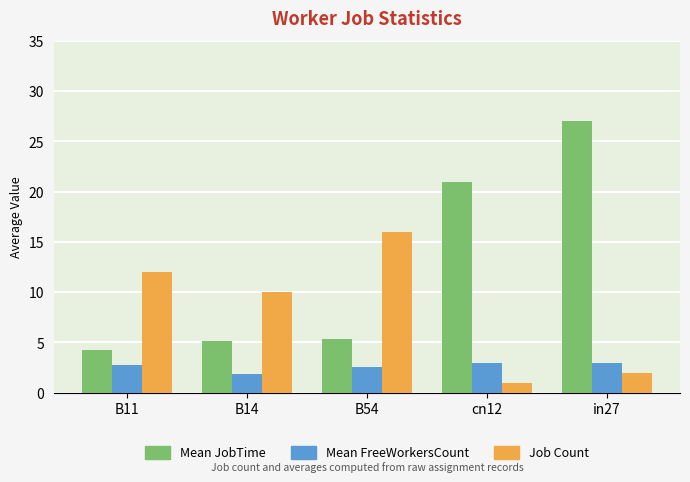

Reading left to right, extract all data points from this chart.

Mean JobTime: B11=4.2	B14=5.1	B54=5.3	cn12=21.0	in27=27.0
Mean FreeWorkersCount: B11=2.8	B14=1.9	B54=2.6	cn12=3.0	in27=3.0
Job Count: B11=12.0	B14=10.0	B54=16.0	cn12=1.0	in27=2.0